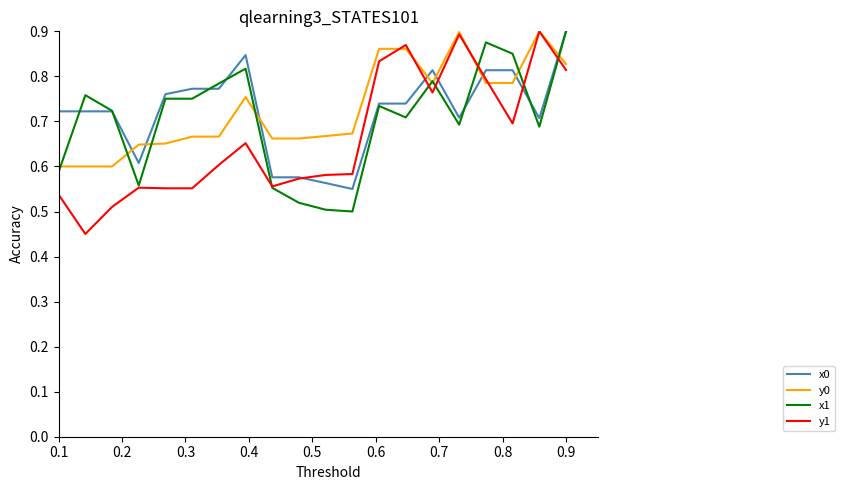

Which series has the largest range (max minus min)?

y1